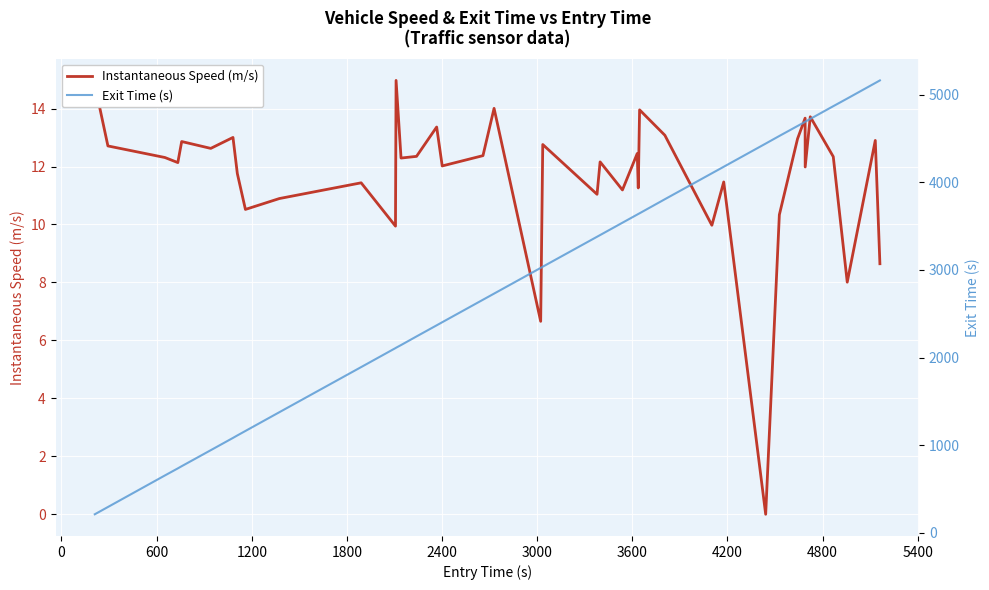

What is the highest value of the Instantaneous Speed (m/s) series?

15.0